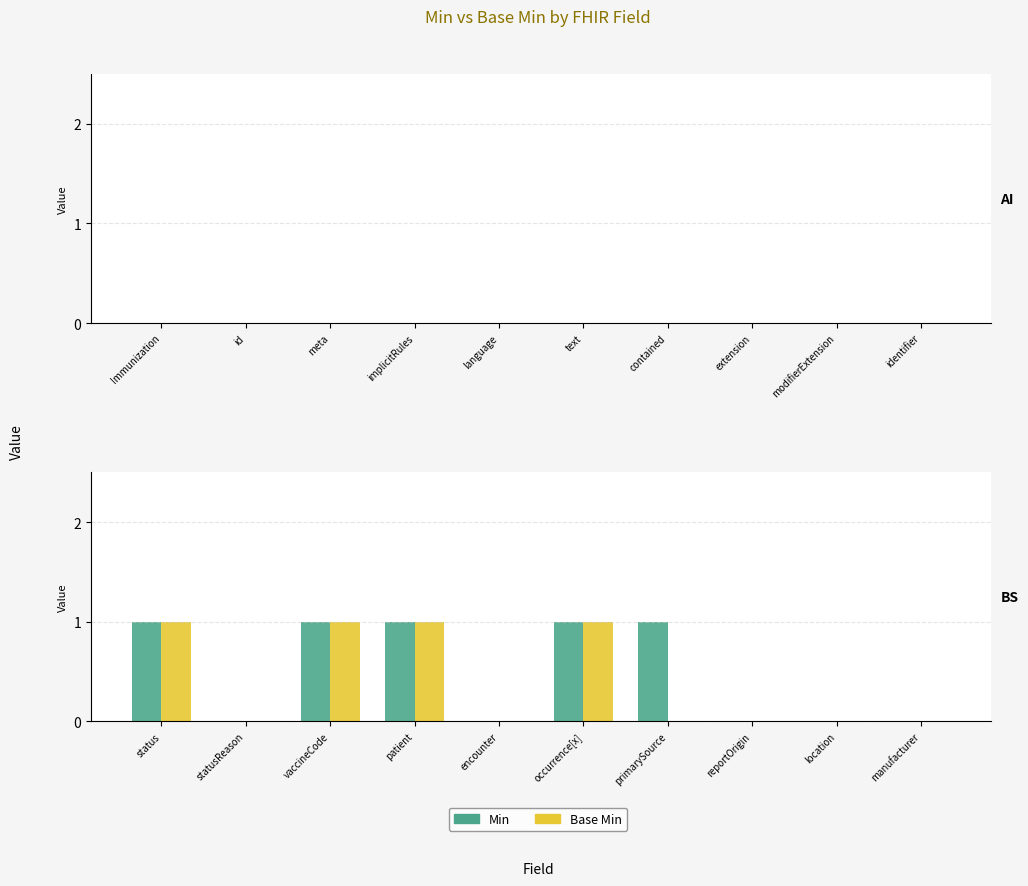

Which series changed the most between encounter and primarySource?

Min